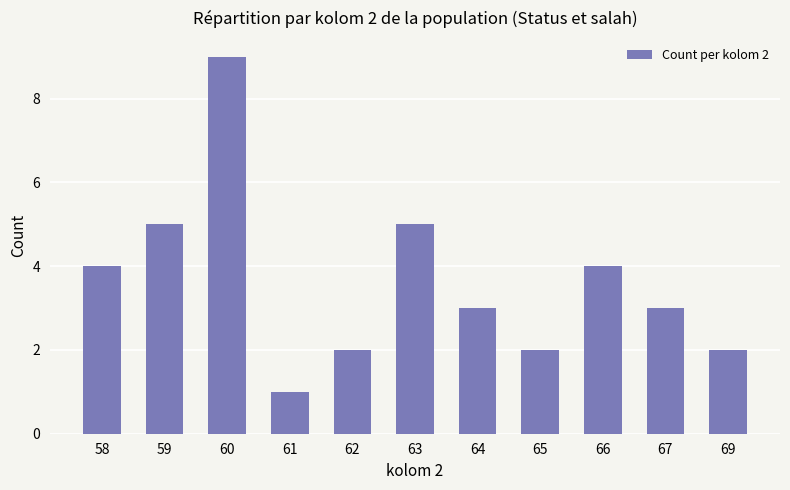

Which has a higher value, 58 or 62?

58